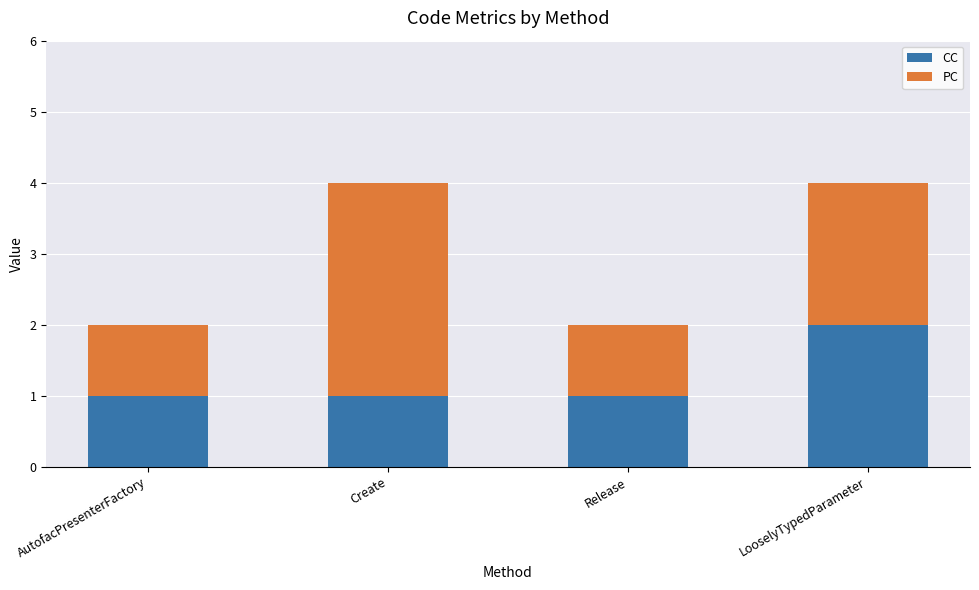

Is it true that CC equals 2 at LooselyTypedParameter?

True